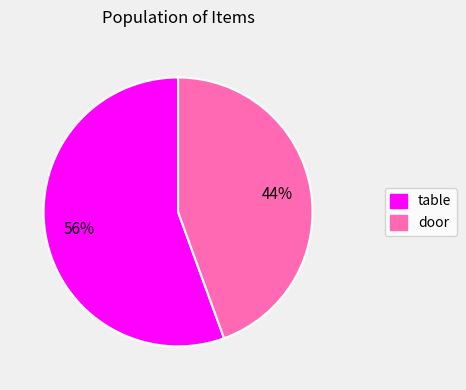

The table slice represents 41% of the pie. True or false?

False